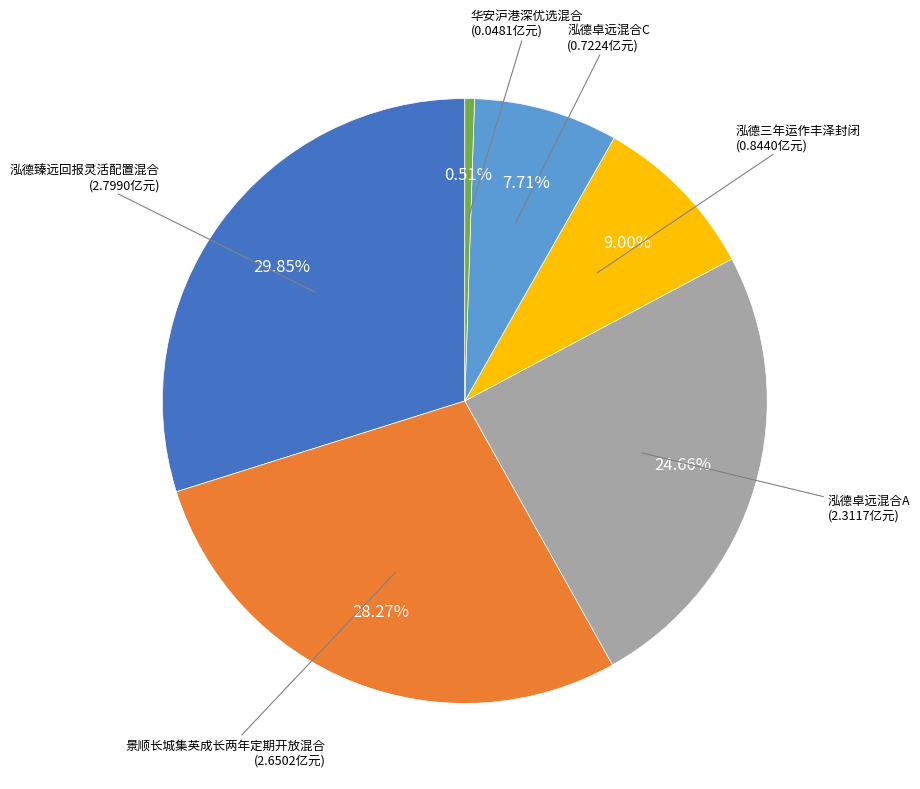

To the nearest percent, what percentage of the pie is 泓德臻远回报灵活配置混合?

30%